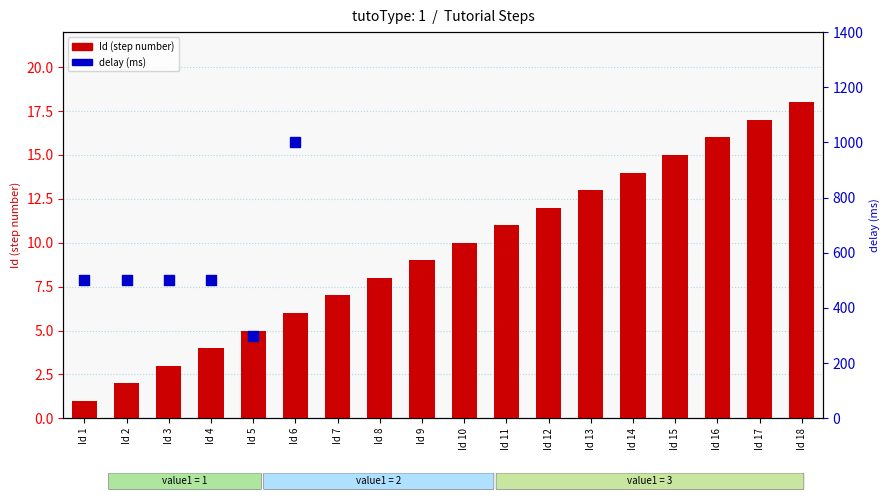

Which has a higher value, Id 7 or Id 4?

Id 7